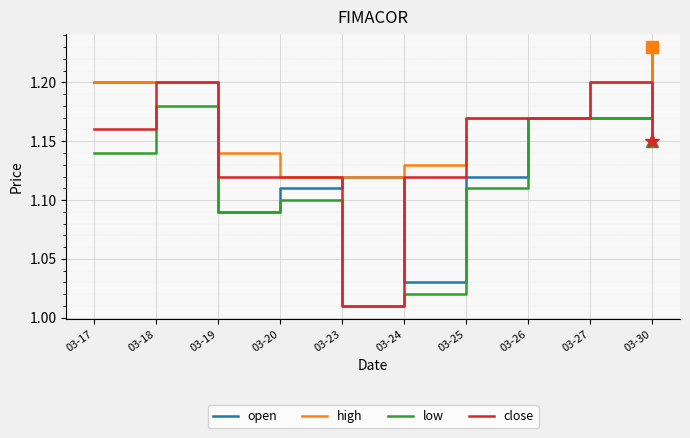

The value of open at 03-30 is 1.2. True or false?

True